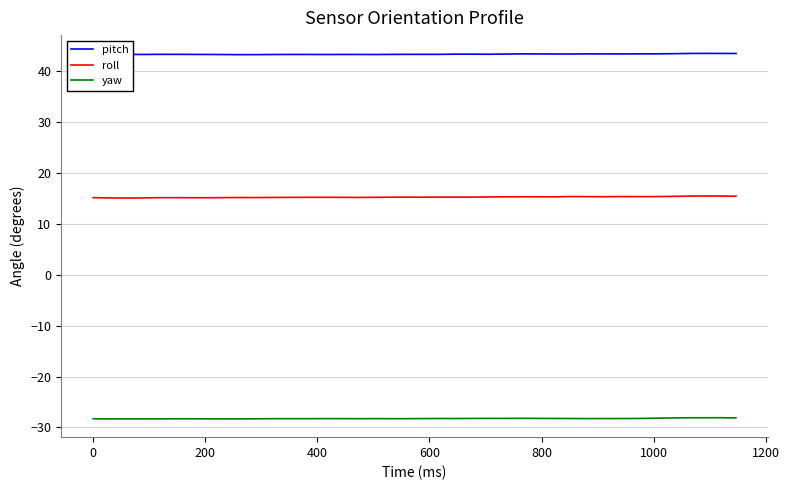

Which series has the largest total across all categories?

pitch